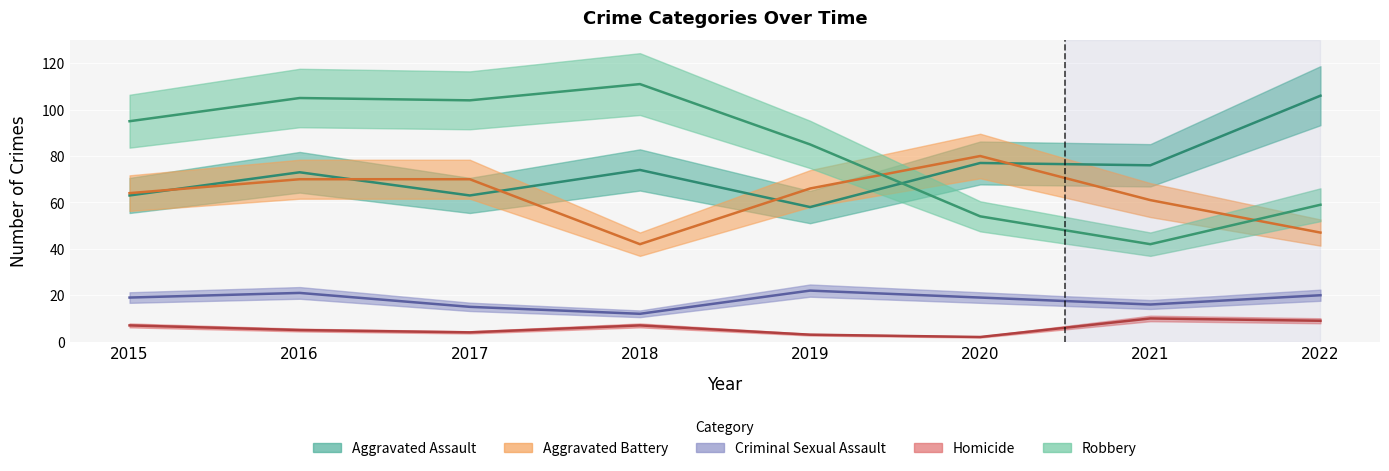

Reading right to left, extract all data points from this chart.

Aggravated Assault: 2022=106	2021=76	2020=77	2019=58	2018=74	2017=63	2016=73	2015=63
Aggravated Battery: 2022=47	2021=61	2020=80	2019=66	2018=42	2017=70	2016=70	2015=64
Criminal Sexual Assault: 2022=20	2021=16	2020=19	2019=22	2018=12	2017=15	2016=21	2015=19
Homicide: 2022=9	2021=10	2020=2	2019=3	2018=7	2017=4	2016=5	2015=7
Robbery: 2022=59	2021=42	2020=54	2019=85	2018=111	2017=104	2016=105	2015=95